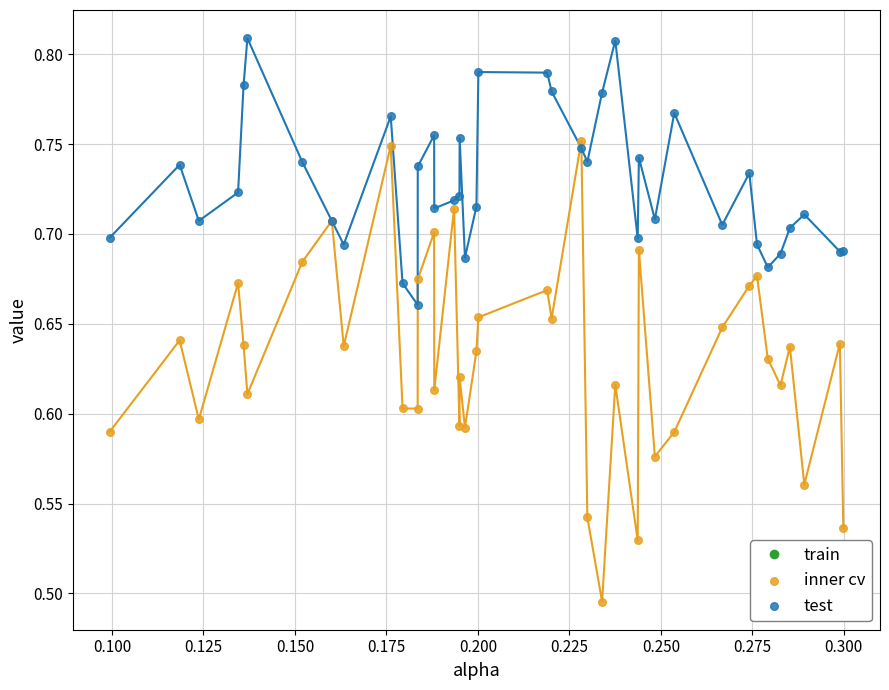

Which series reaches the minimum Y coordinate?

inner cv